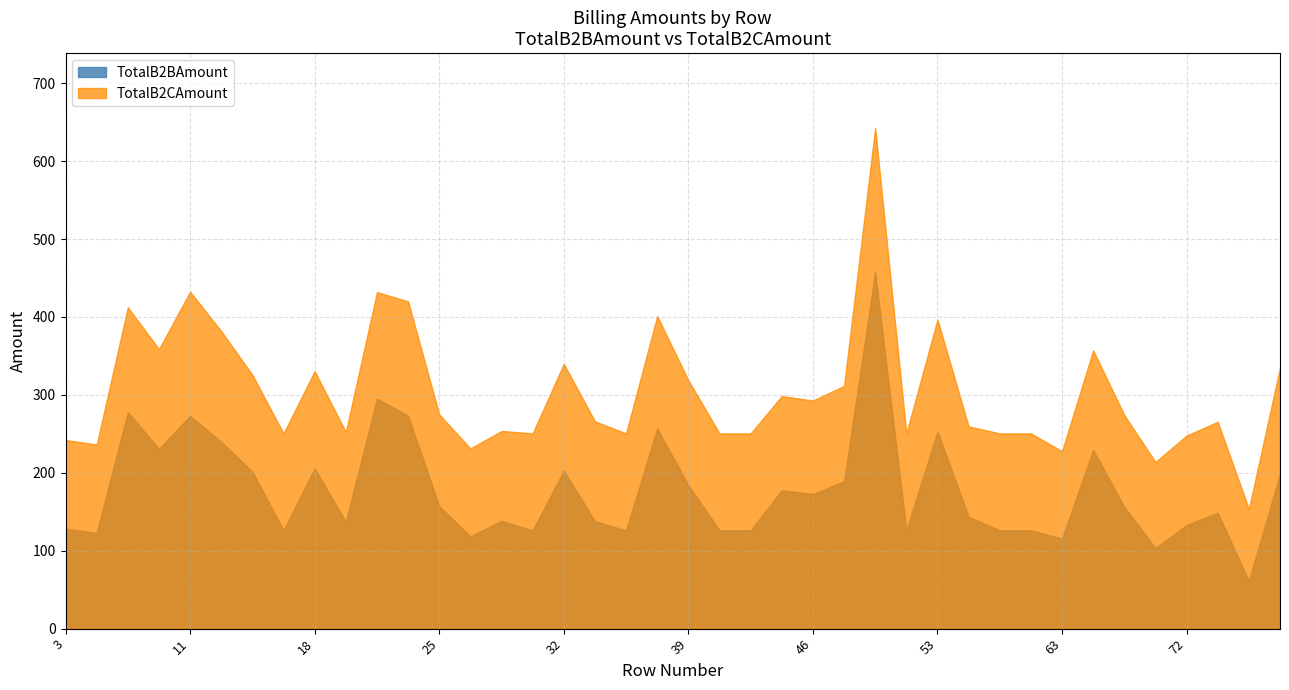

True or false: TotalB2CAmount and TotalB2BAmount intersect in this chart.

False